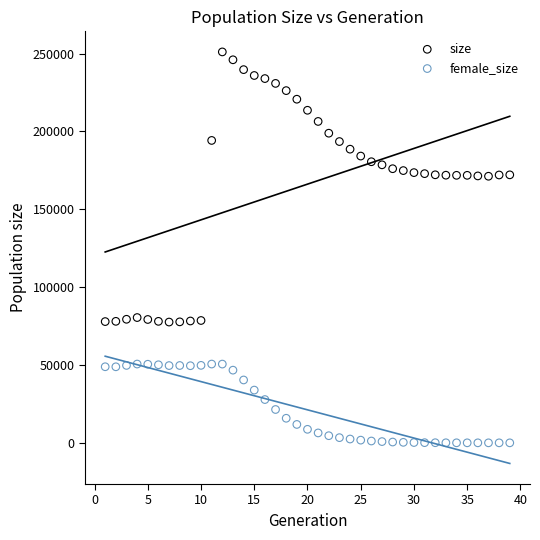

Which series has the largest Y range (max minus min)?

size